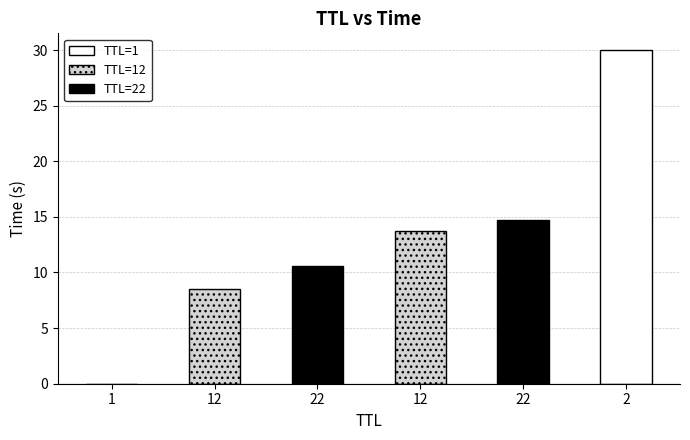

List the labels in order of value, largest first.

2, 22, 12, 22, 12, 1